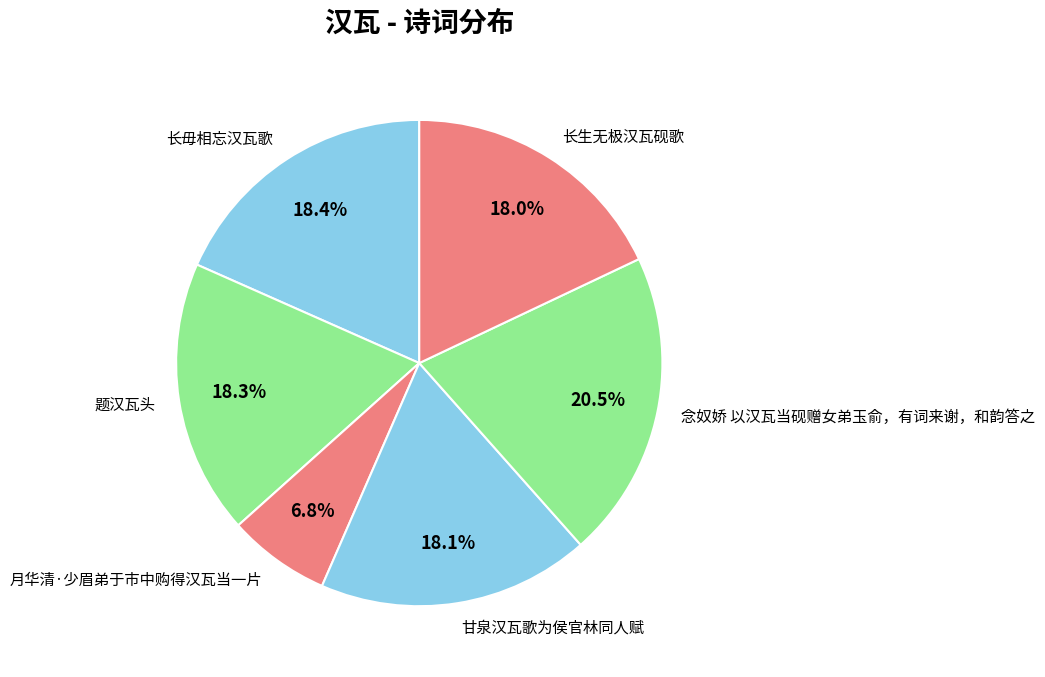

What is the largest slice in the pie chart?

念奴娇 以汉瓦当砚赠女弟玉俞，有词来谢，和韵答之